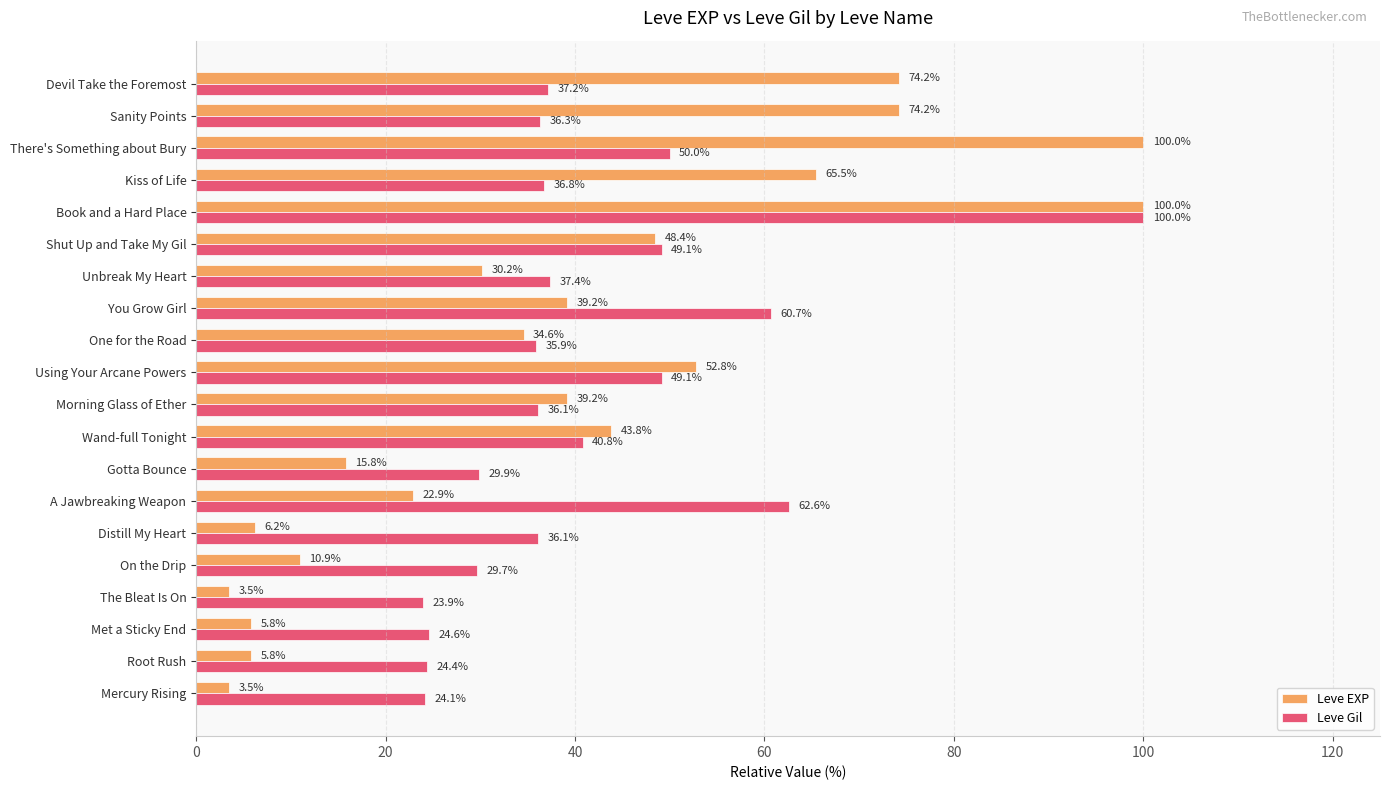

Which series has the largest range (max minus min)?

Leve EXP